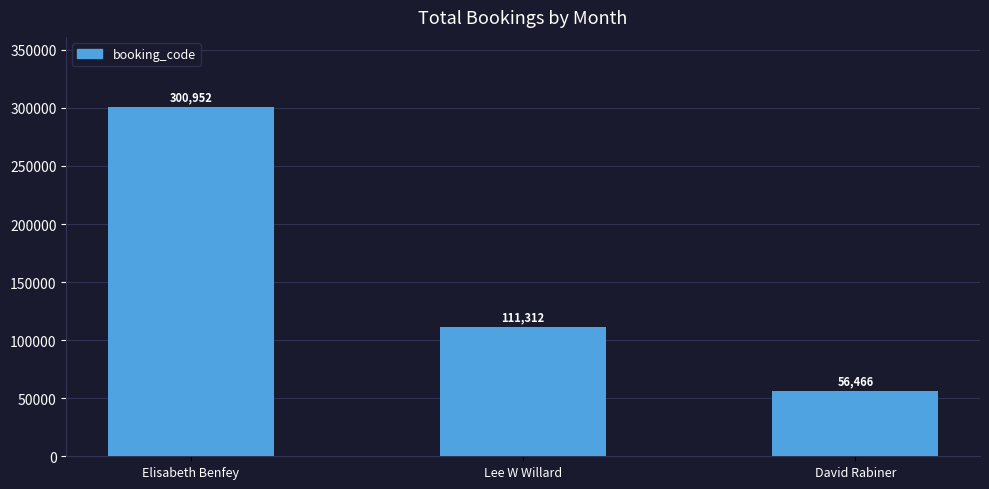

List the labels in order of value, largest first.

Elisabeth Benfey, Lee W Willard, David Rabiner